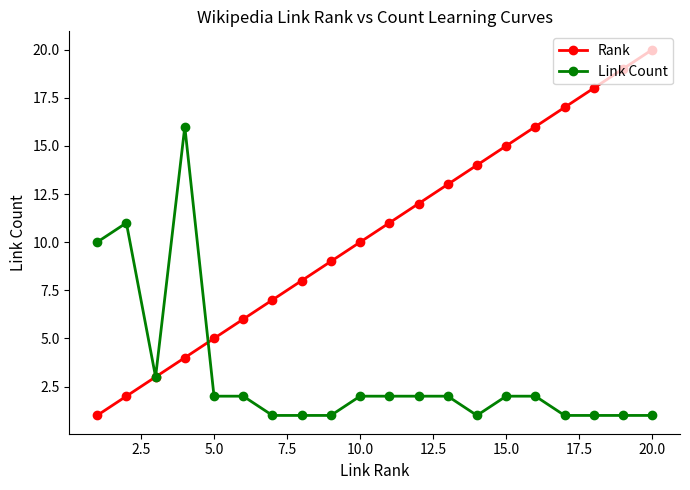

True or false: Rank has more than 0 interior local peaks.

False